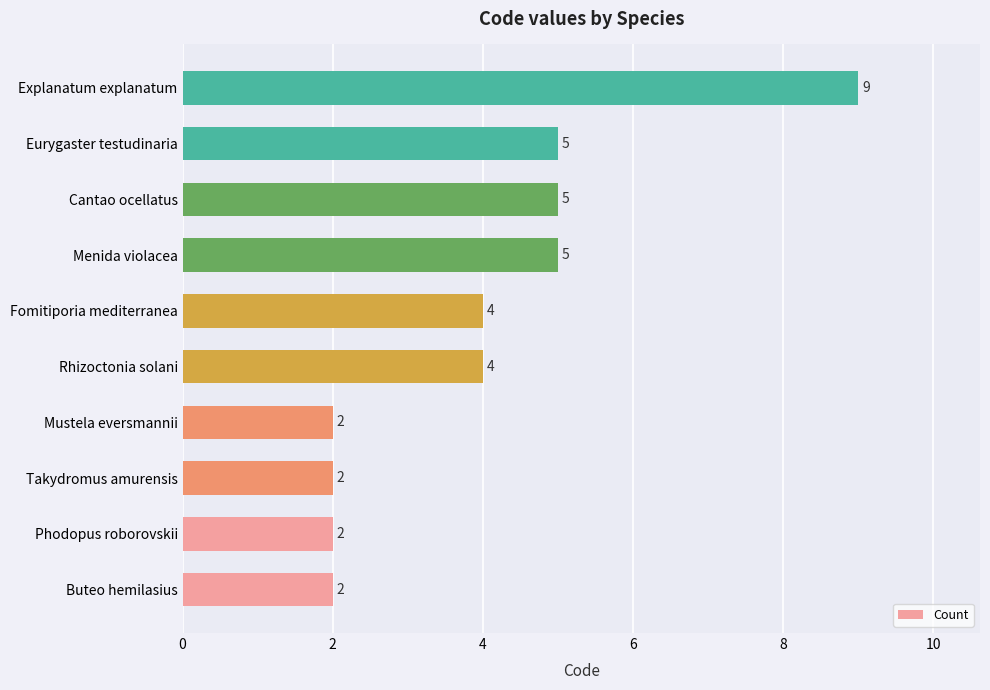

How many values are between 2 and 5?

9